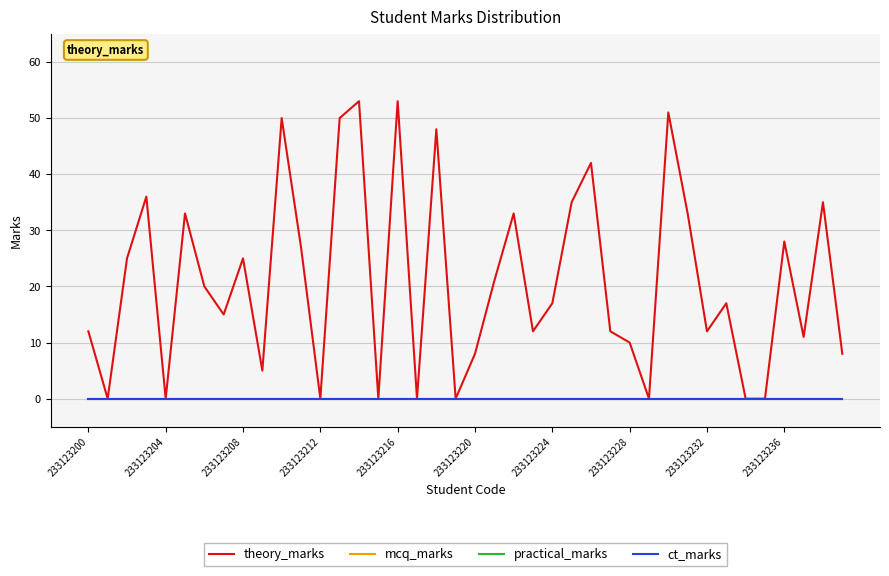

Is this an area chart (filled region under the line)?

No